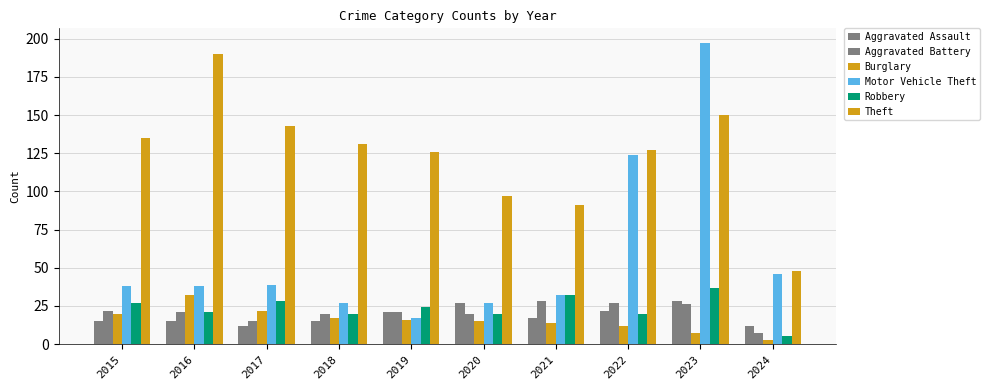

Are the bars grouped side by side (vs. stacked)?

Yes